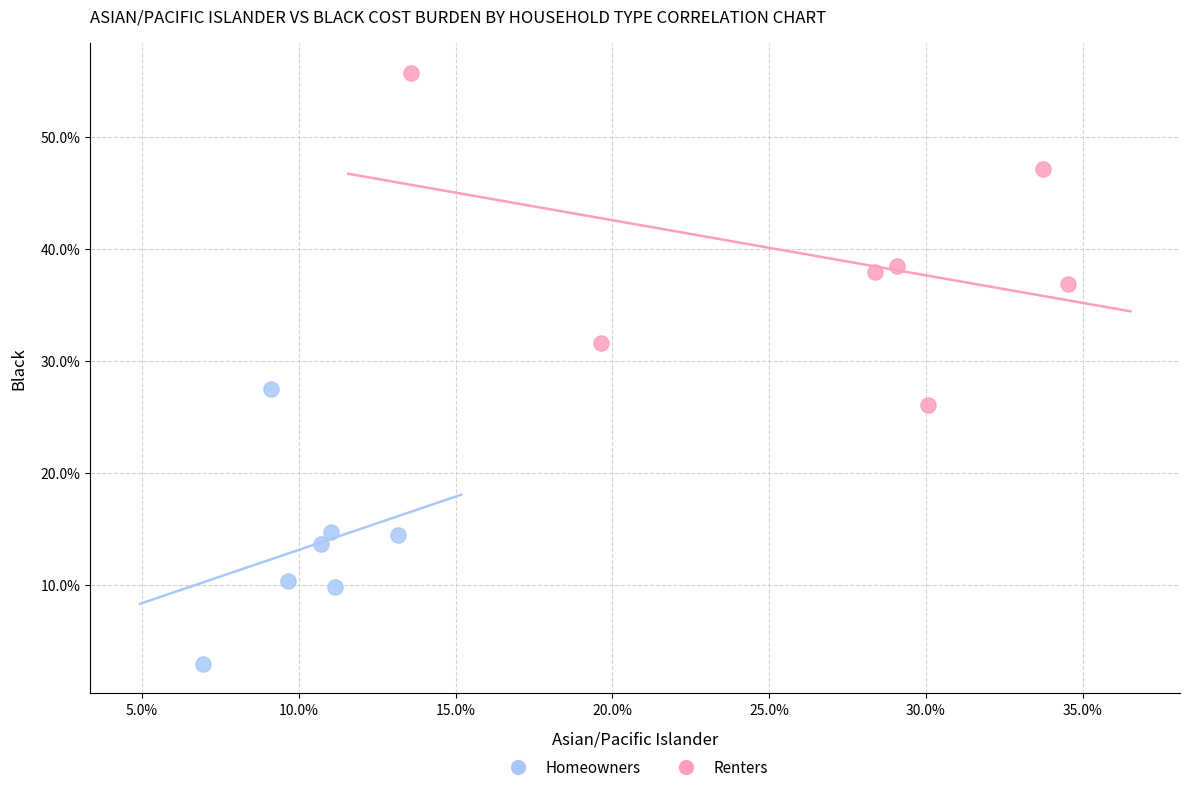

What are all the series names shown in the legend?

Homeowners, Renters